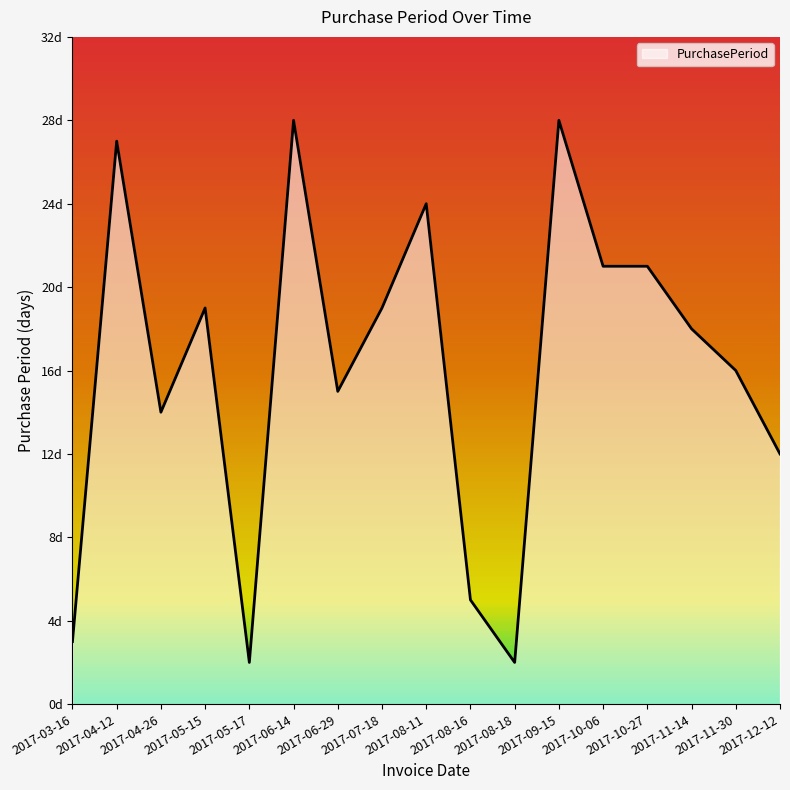

Reading left to right, list all the values displayed in this chart.

3	27	14	19	2	28	15	19	24	5	2	28	21	21	18	16	12